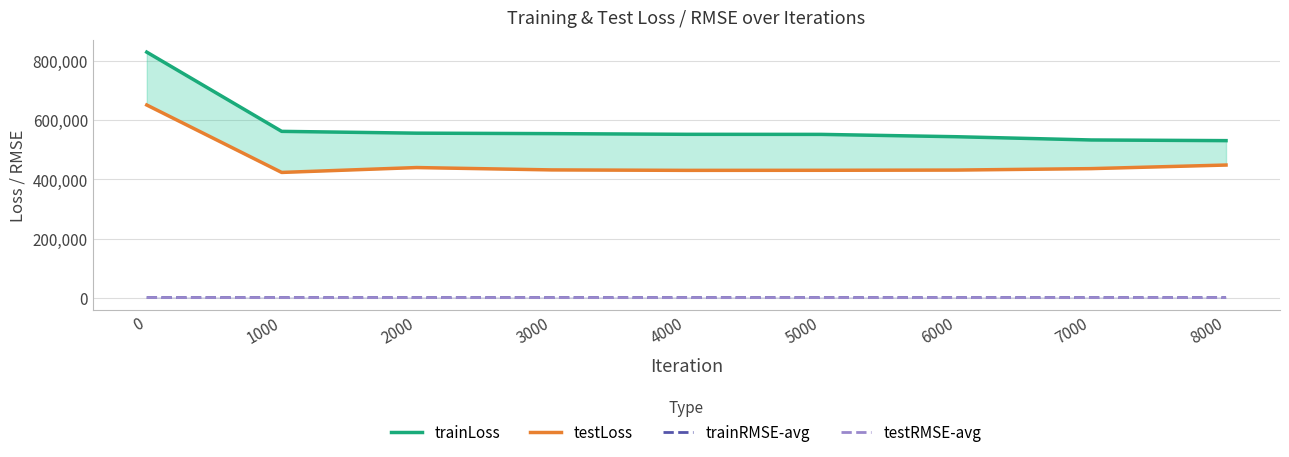

Reading right to left, list all the values displayed in this chart.

trainLoss: 530697.7	532966.6	543933.7	551814.4	552048.6	554358.9	555942.8	562014.0	829549.3
testLoss: 448310.3	436175.2	431331.7	430557.7	430327.8	431884.1	439822.8	423338.0	651046.3
trainRMSE-avg: 728.5	730.0	737.5	742.8	743.0	744.5	745.6	749.7	910.8
testRMSE-avg: 669.2	660.3	656.7	656.1	656.0	657.2	663.2	650.6	806.8